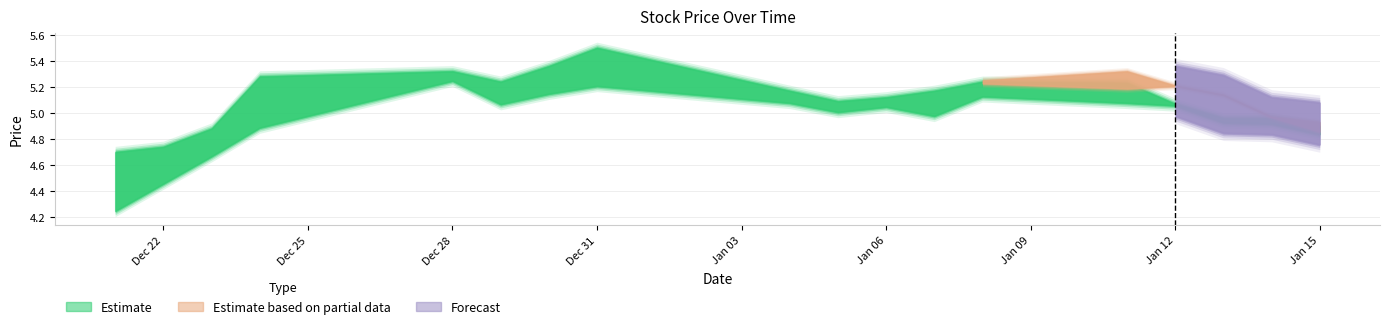

At which label does High reach its peak?

2015-12-31